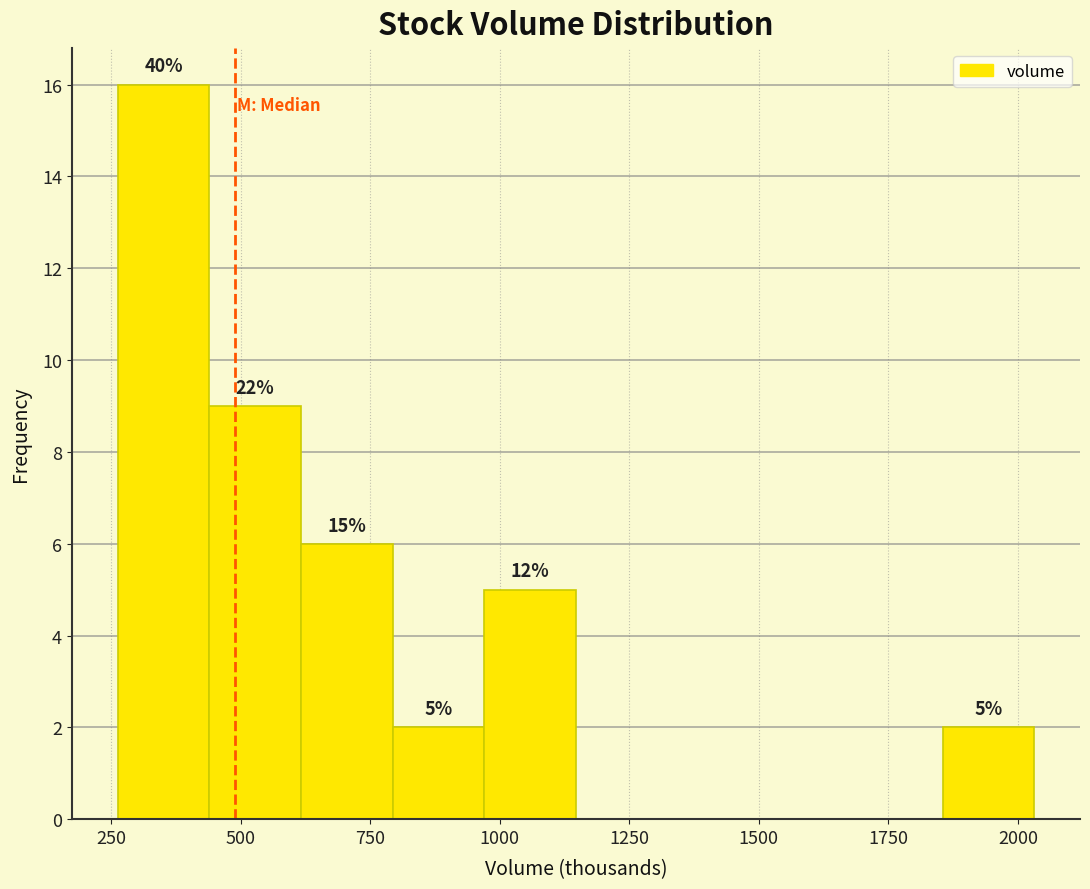

Read against the x-axis, roughly where is the centre of the tallest bar?

350